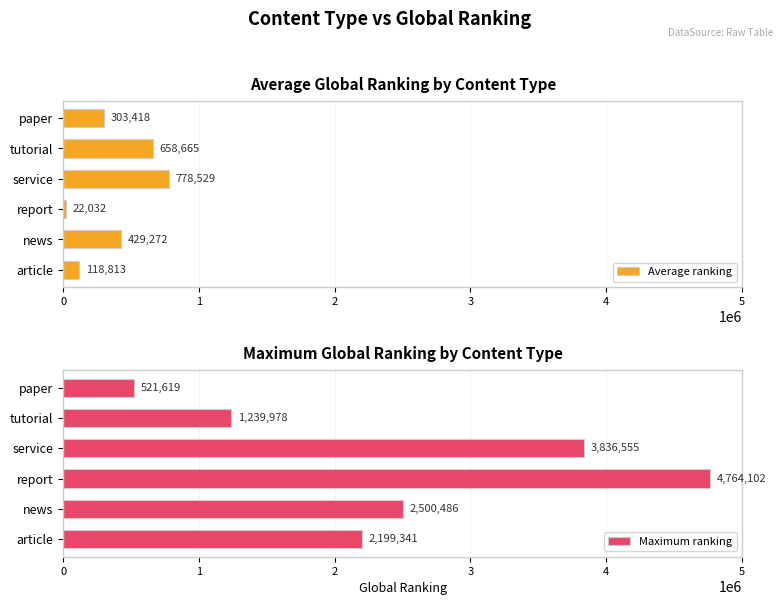

Are the bars horizontal?

Yes